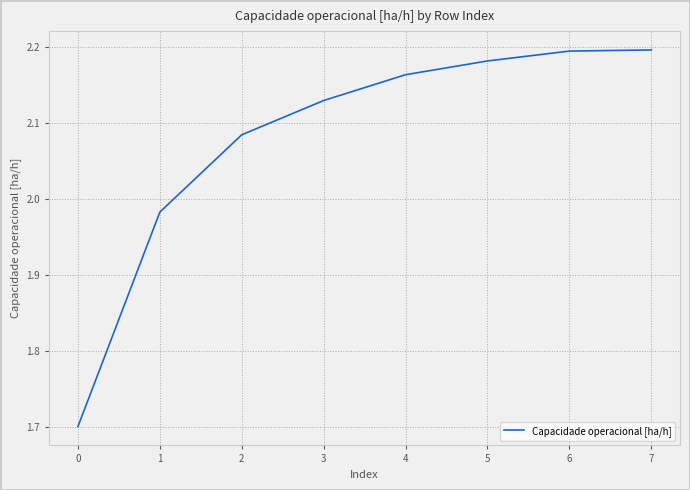

What is the approximate value at 0?

1.7